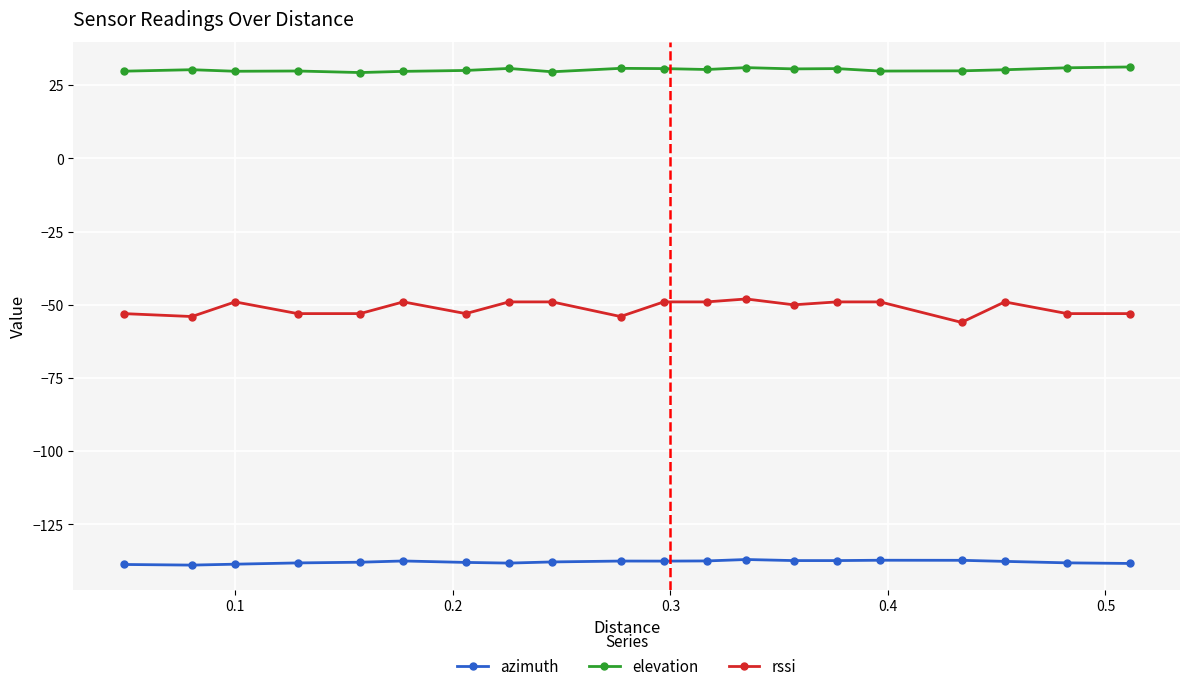

True or false: elevation has more than 0 interior local peaks.

True